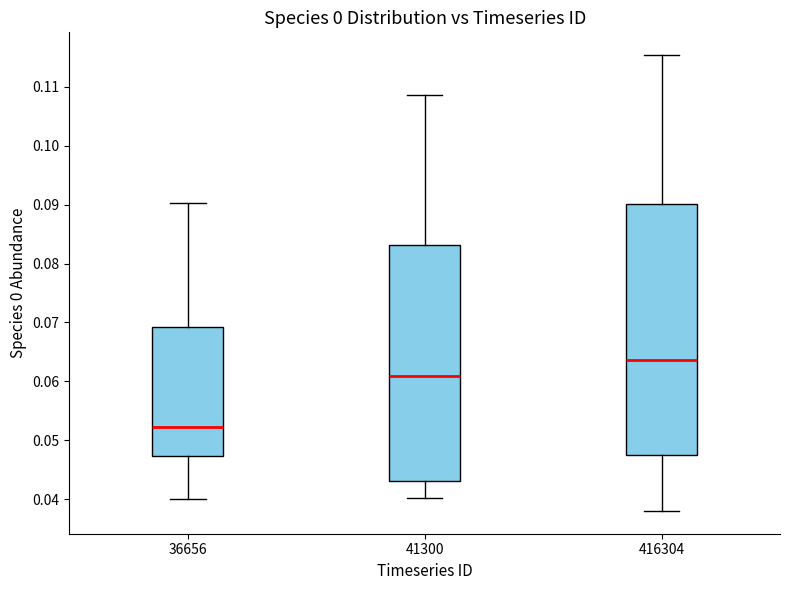

Reading left to right, read every box against the y-axis: the position of its median line, the range the box covers, and the ends of its whiskers. The values are not printed on the chart, so give them approximately, as read against the axis.

36656: median 0.052, box 0.047 to 0.069, whiskers 0.040 to 0.090
41300: median 0.061, box 0.043 to 0.083, whiskers 0.040 to 0.109
416304: median 0.064, box 0.048 to 0.090, whiskers 0.038 to 0.115